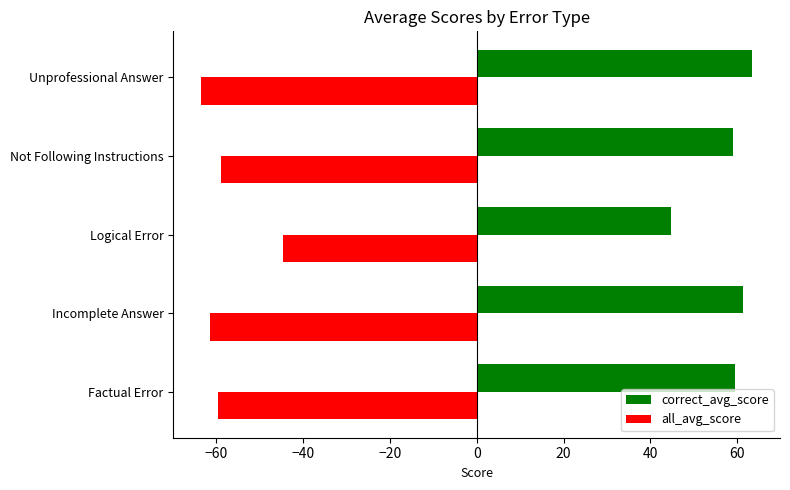

What is the lowest value of the all_avg_score series?

-63.5